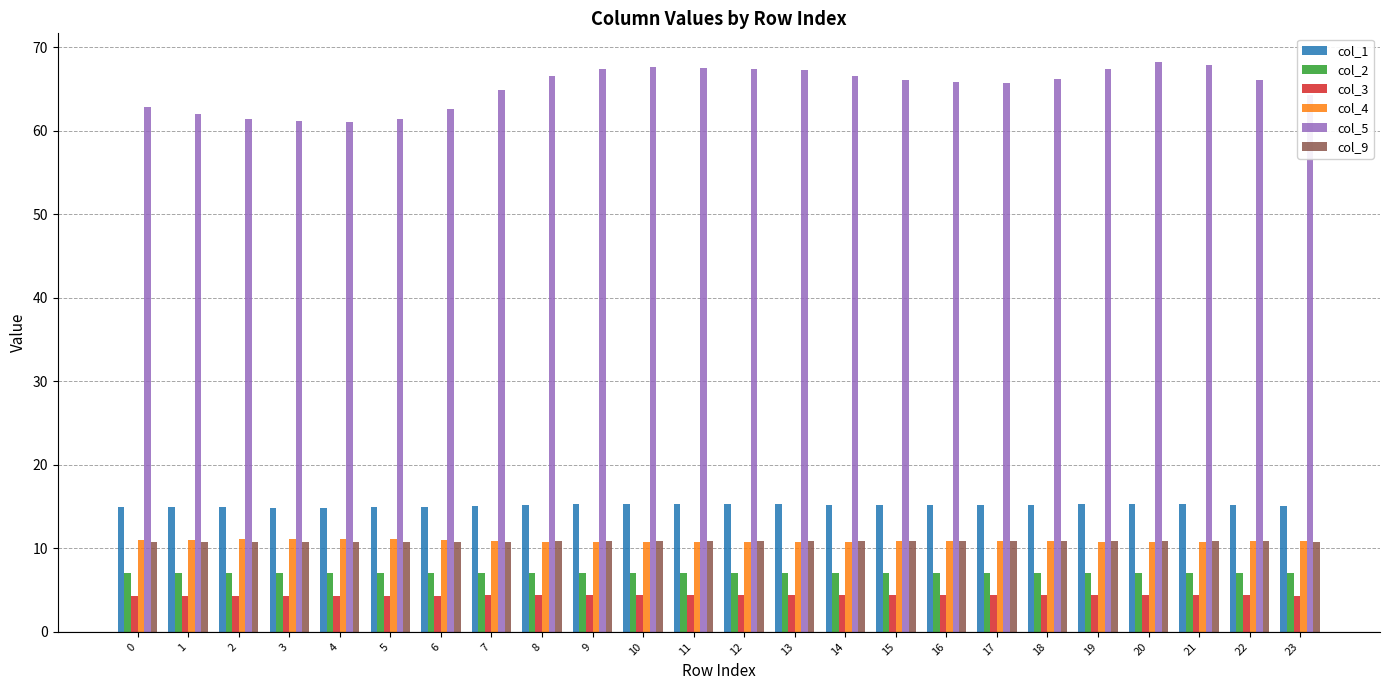

What is the average value of the col_5 series?

65.2